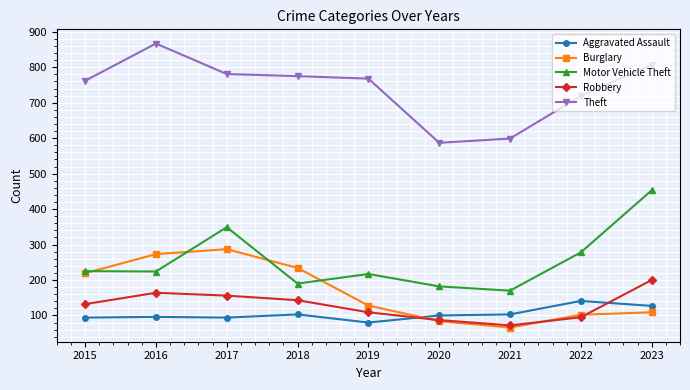

List the series in order of their peak value, highest first.

Theft, Motor Vehicle Theft, Burglary, Robbery, Aggravated Assault